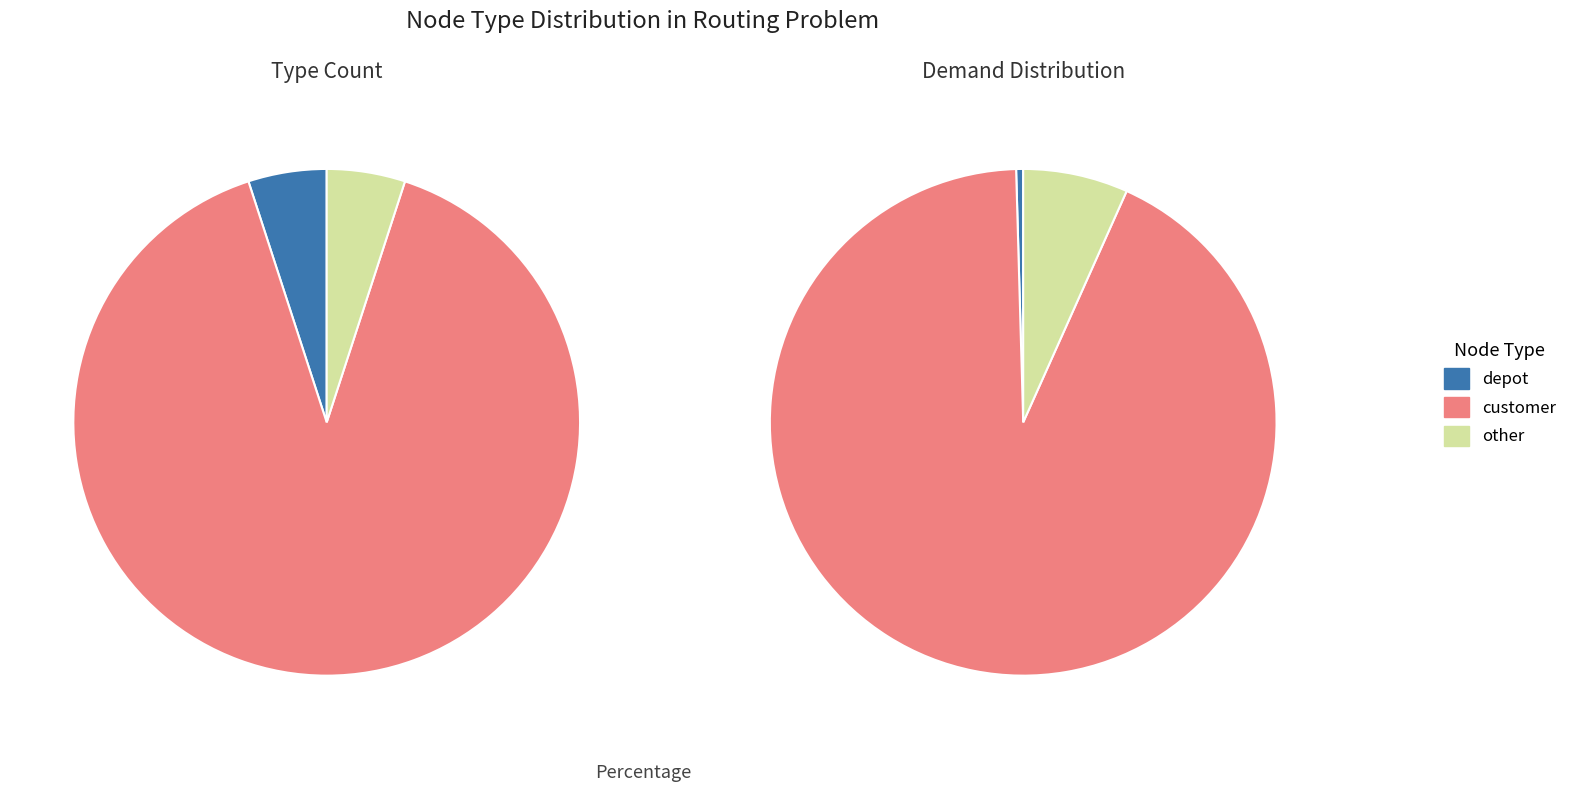

Is the sum of customer and depot greater than half?

Yes